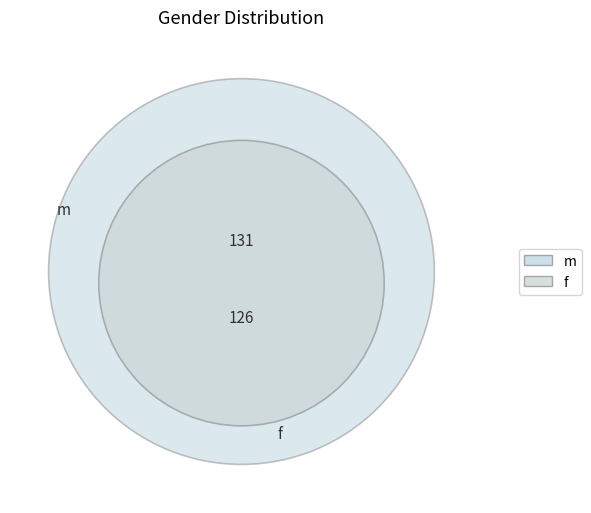

How many segments does this pie chart have?

2